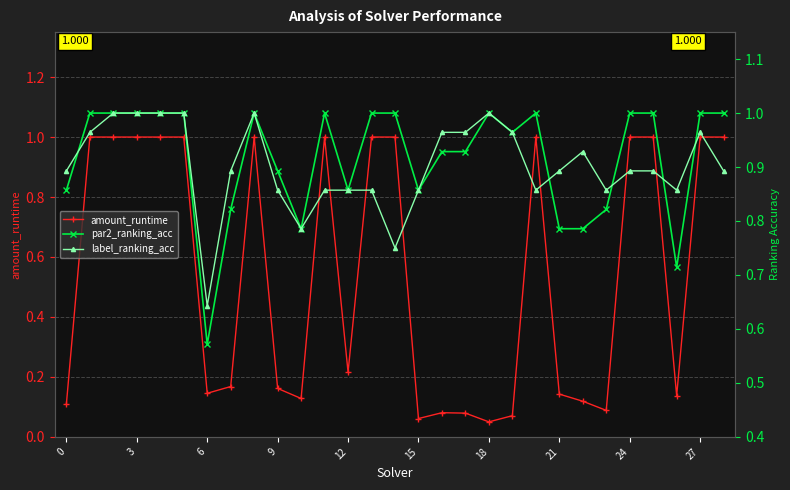

At how many categories does at least one series exceed 0?

29